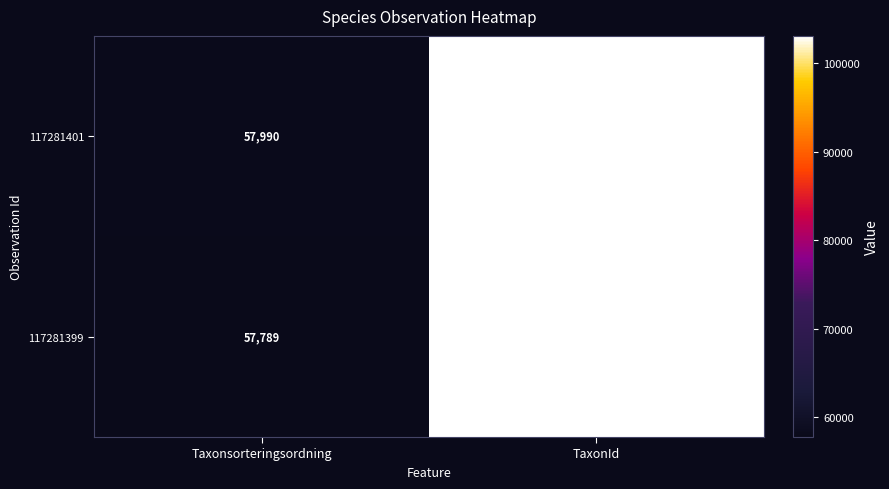

How many data points does each series have?

2